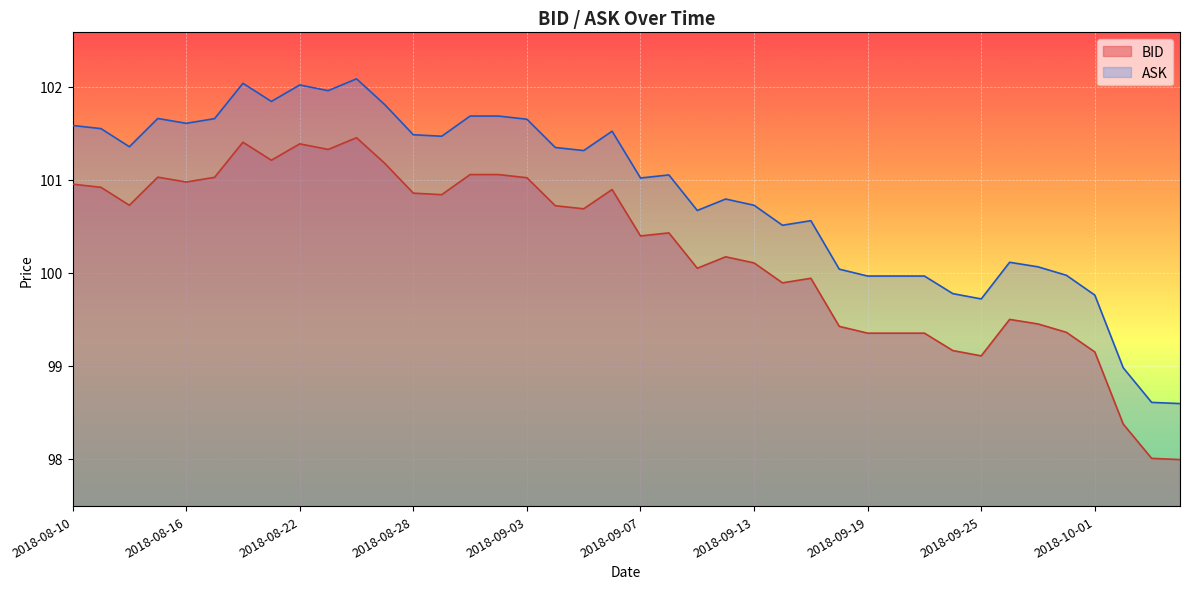

How many data points in BID are less than 100?

15